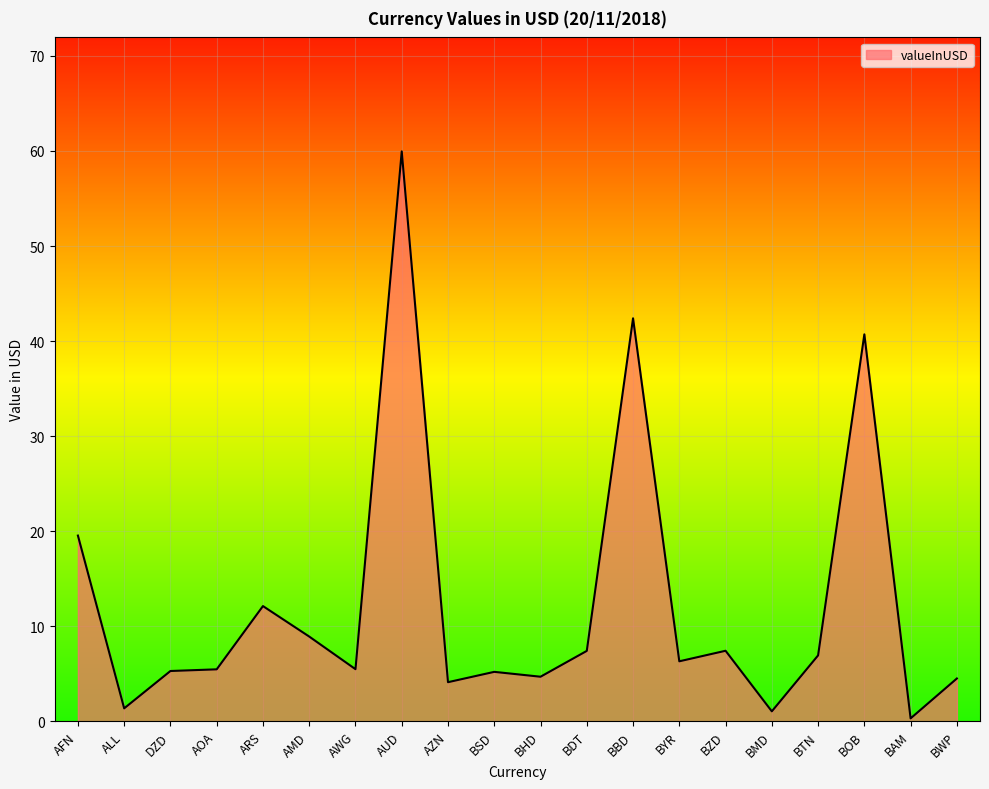

Which has a higher value, BOB or BZD?

BOB